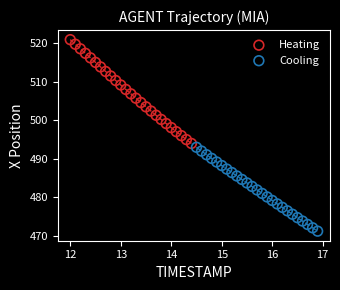

Which series contains the lowest Y value?

Cooling